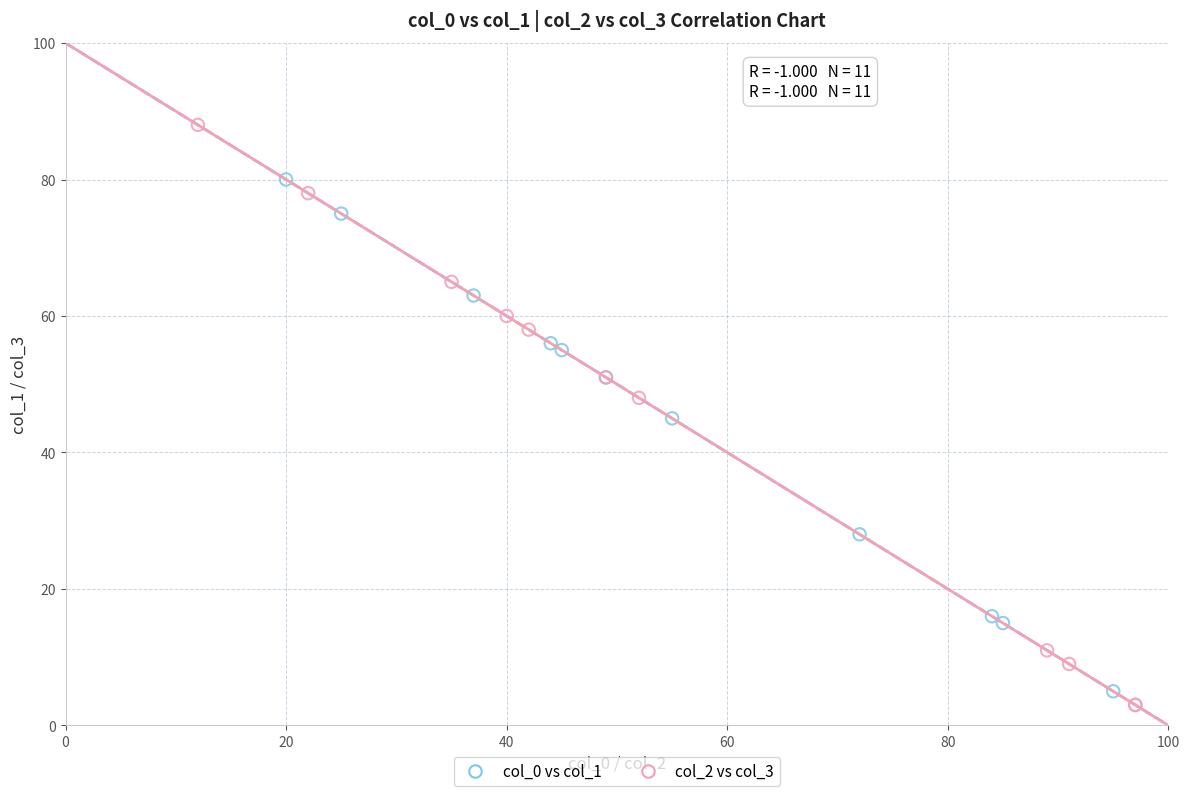

Which series reaches the maximum Y coordinate?

col_2 vs col_3